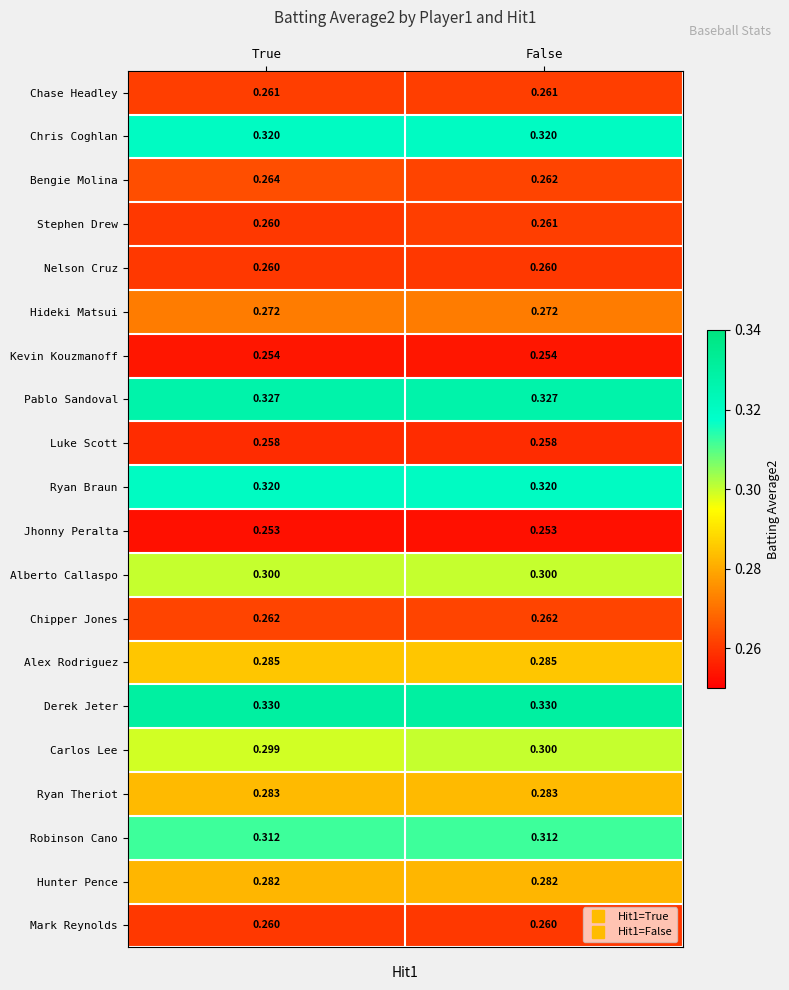

Which series changed the most between True and False?

Bengie Molina